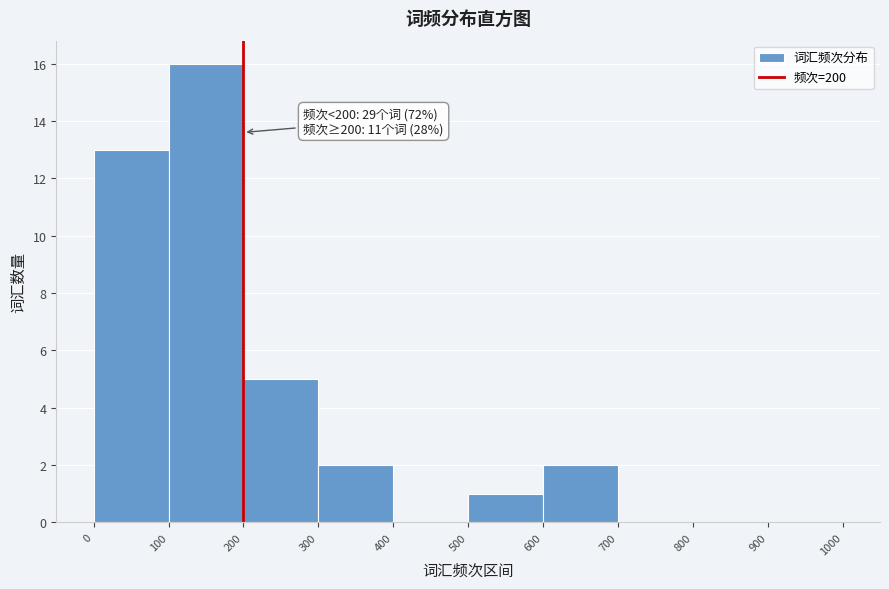

Which range on the x-axis has the tallest bar?

100 to 200